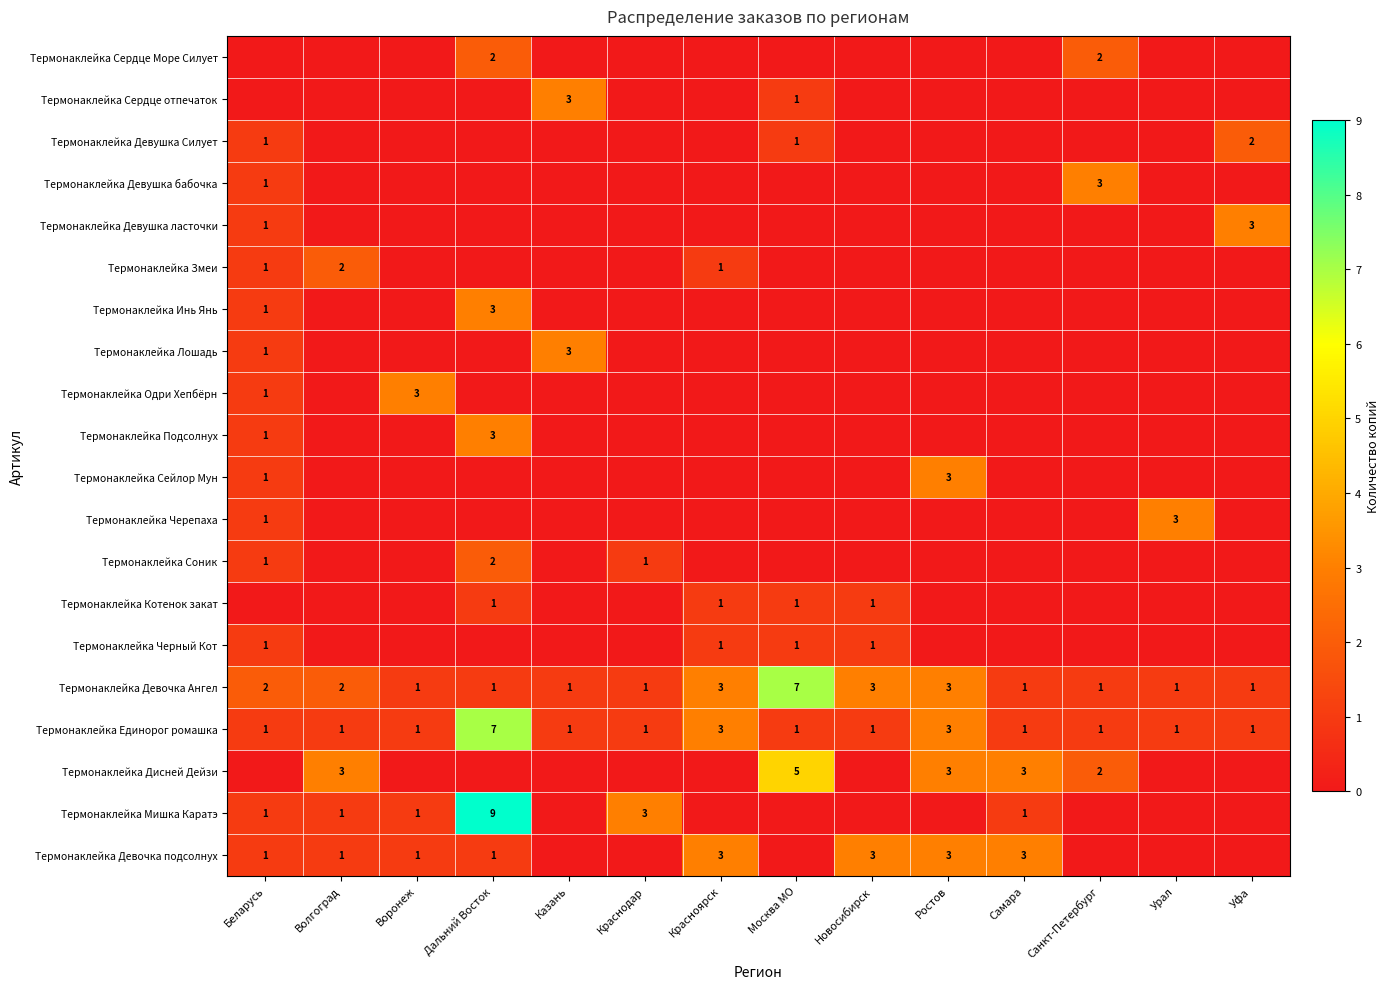

True or false: Термонаклейка Единорог ромашка has a value of 0 at Уфа.

False